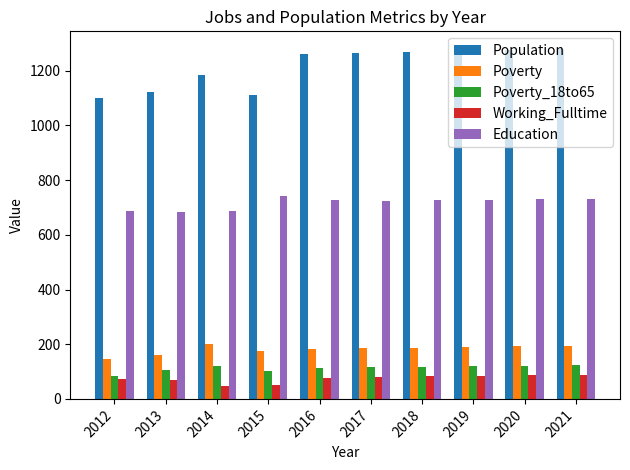

The Poverty_18to65 series shows 118 at 2018. True or false?

True